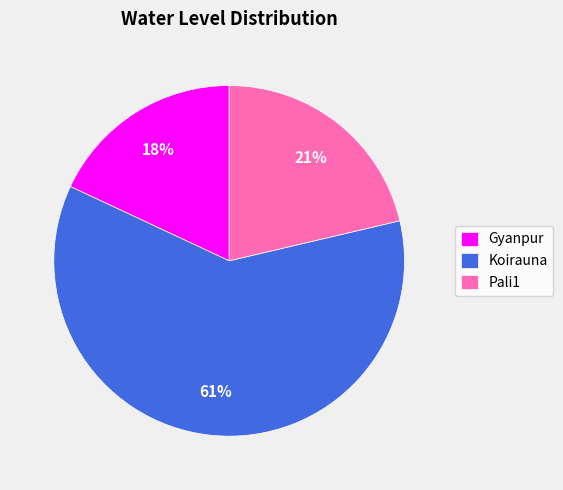

Rank the categories by value from lowest to highest.

Gyanpur, Pali1, Koirauna